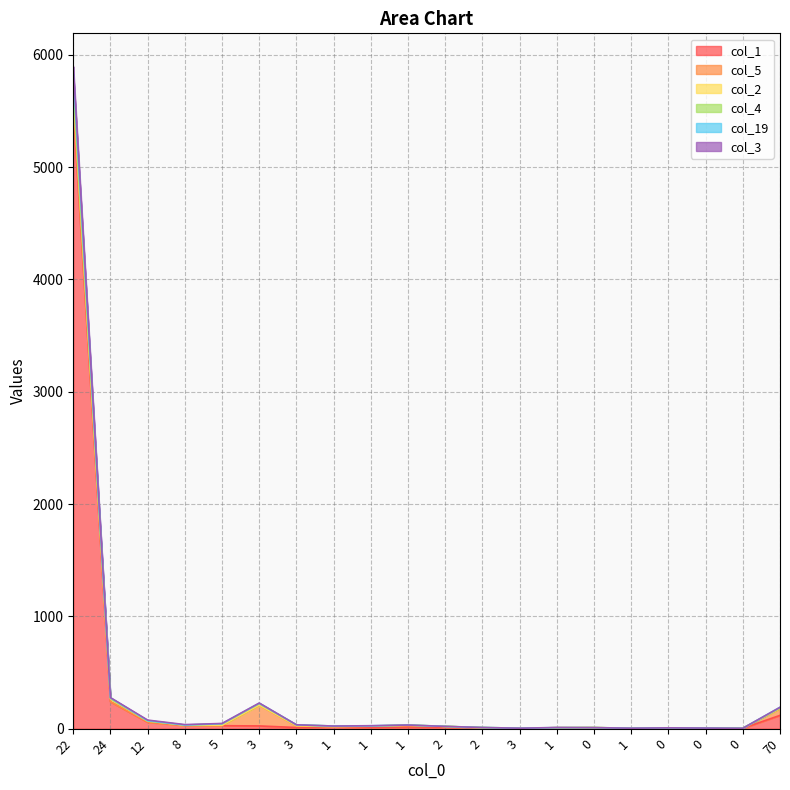

Does the chart have visible grid lines?

Yes